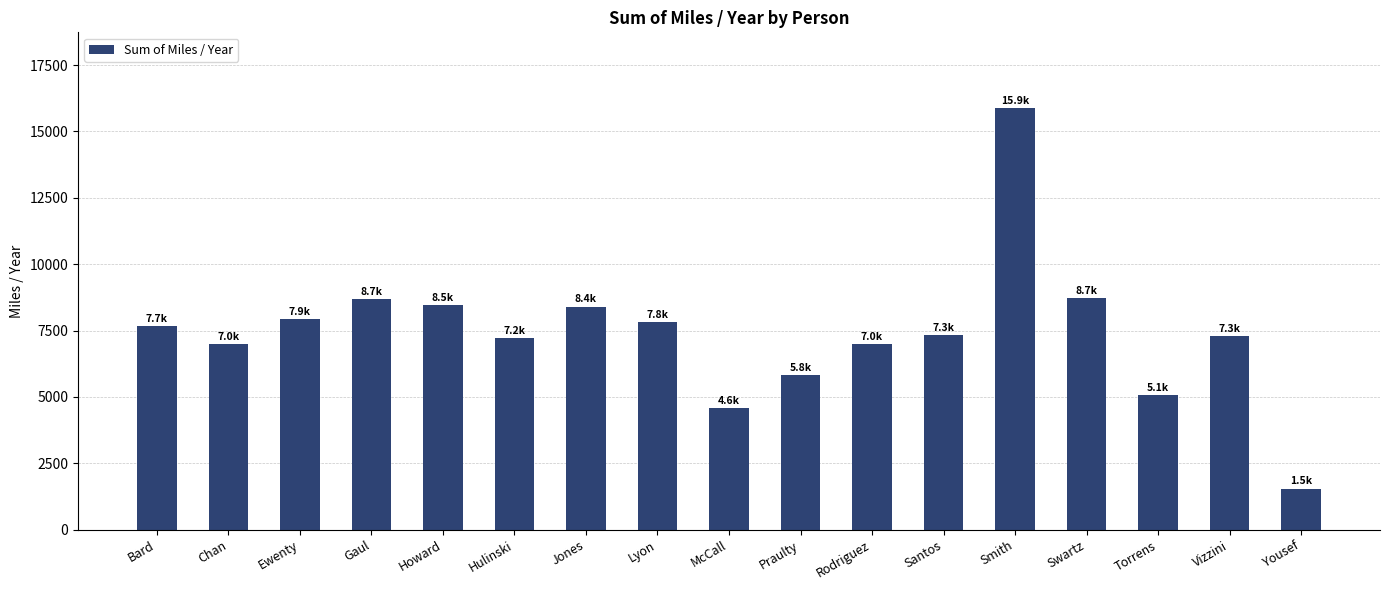

What is the label of the 9th bar from the right?

McCall